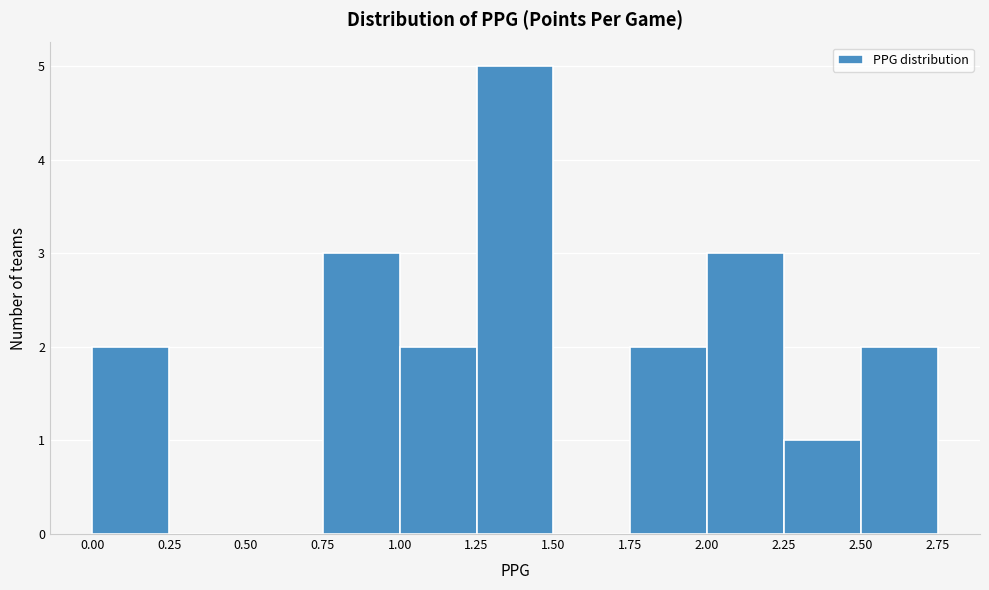

How tall is the bar that spans 0.75 to 1.00 on the x-axis? The values are not printed on the chart, so give them approximately, as read against the axis.

3